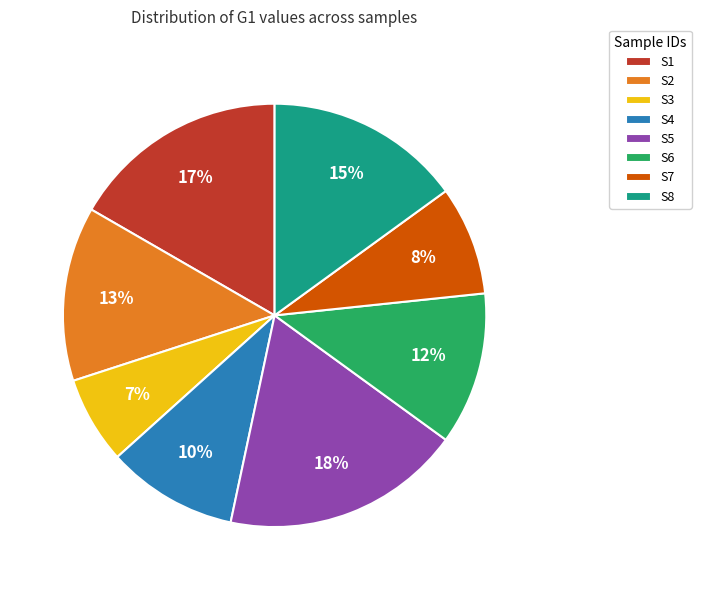

Between S3 and S8, which is larger?

S8